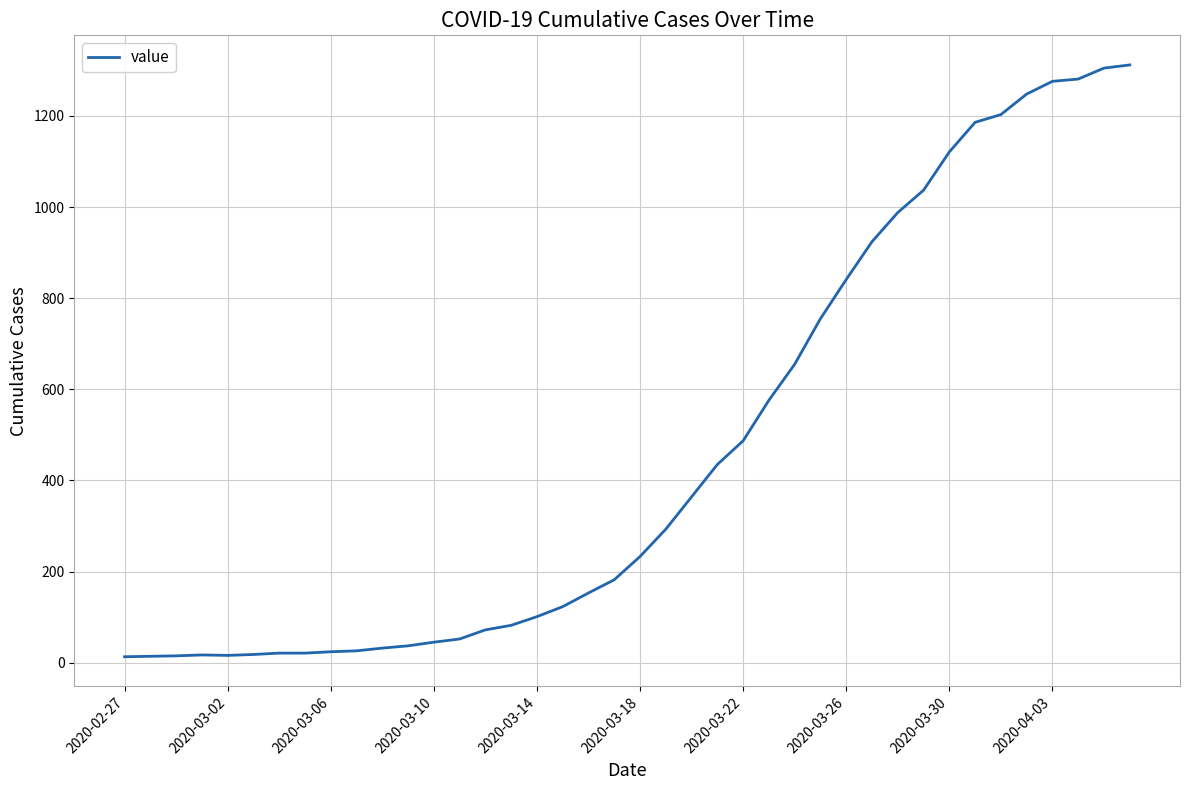

What is the difference between the maximum and minimum values?

1299